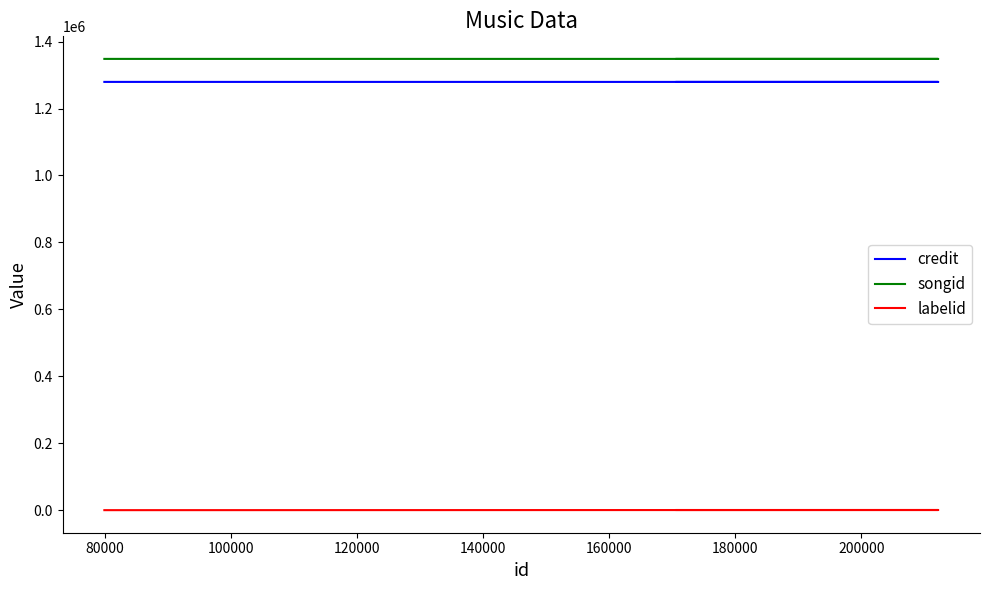

Does the chart have visible grid lines?

No